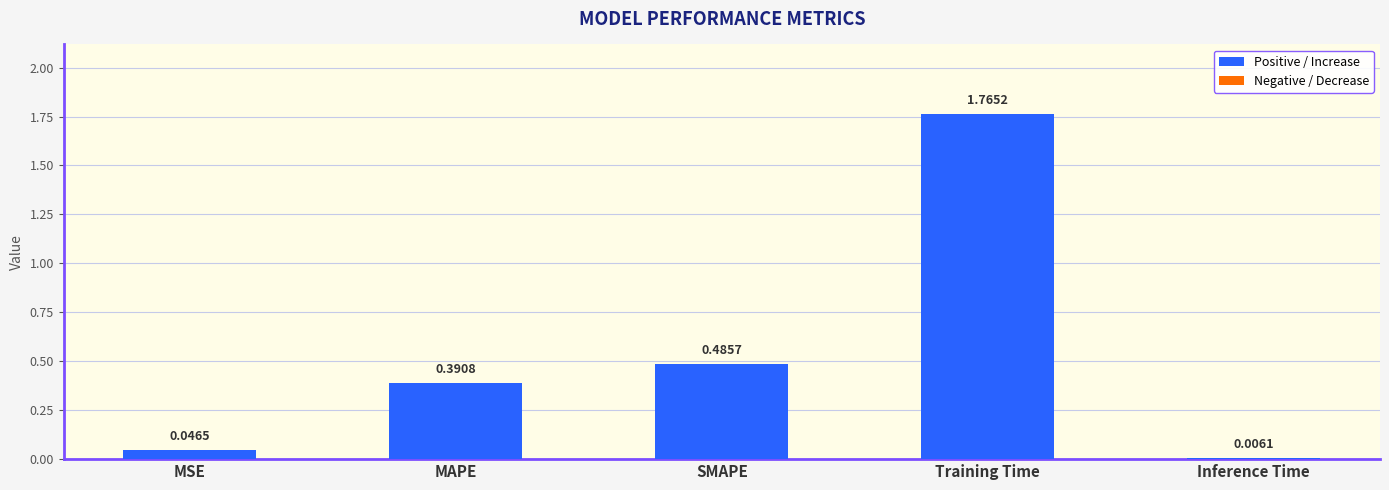

Which has a higher value, MAPE or Training Time?

Training Time